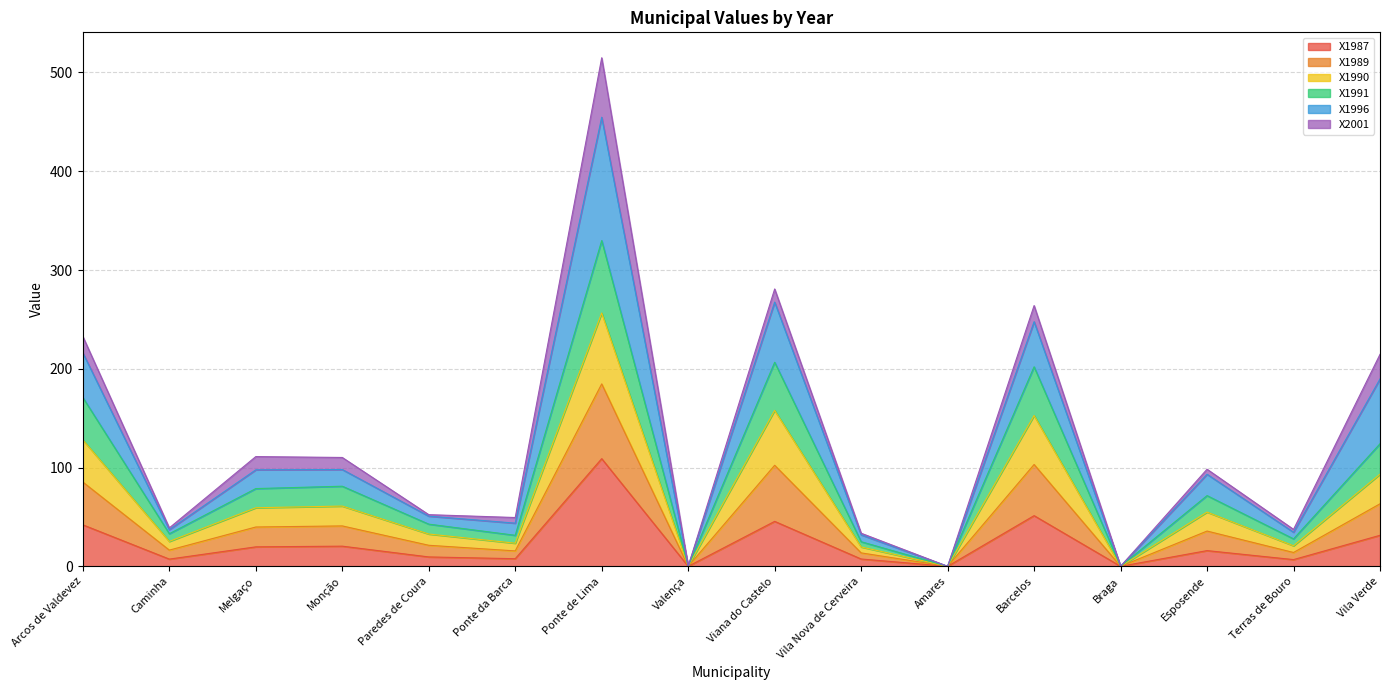

The X1991 series shows 0.0 at Valença. True or false?

True